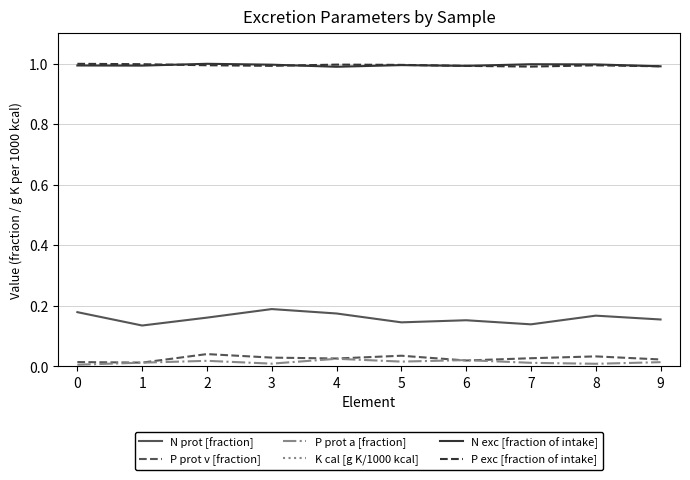

True or false: N exc [fraction of intake] and P prot v [fraction] cross at least once.

False